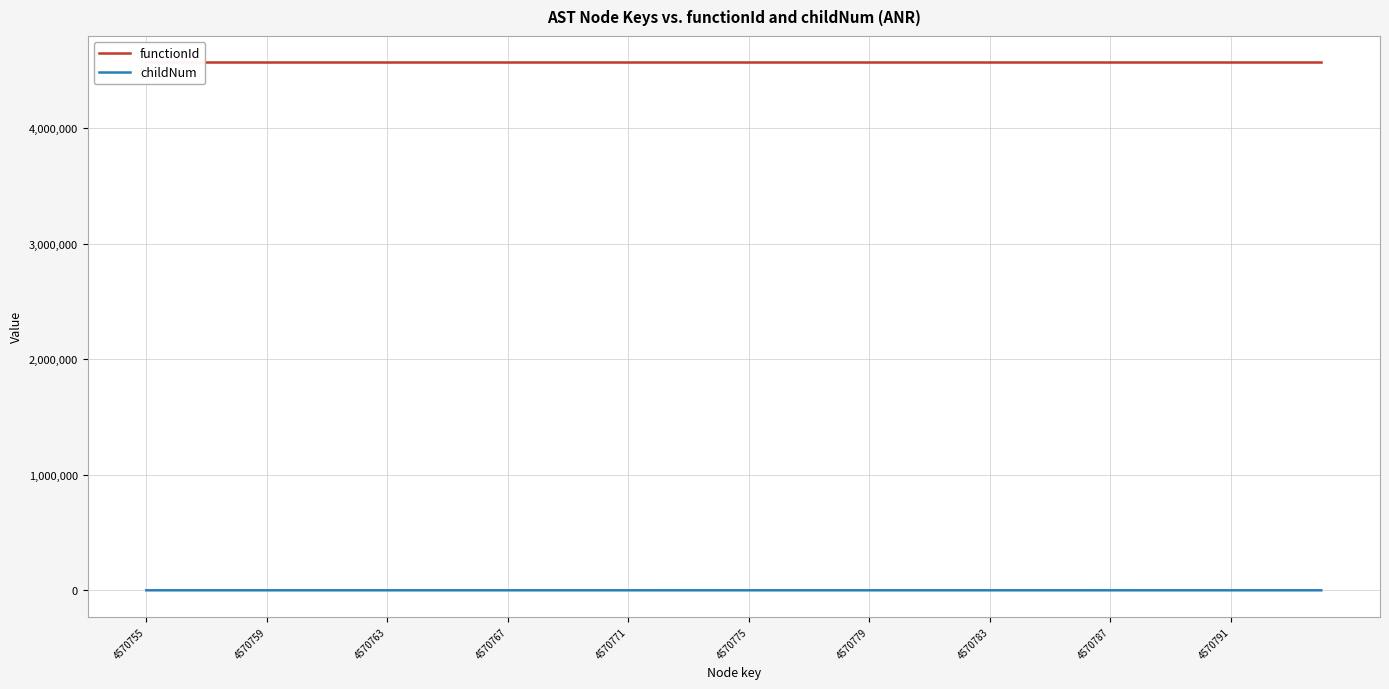

True or false: childNum has a value of 0 at 4570779.

True